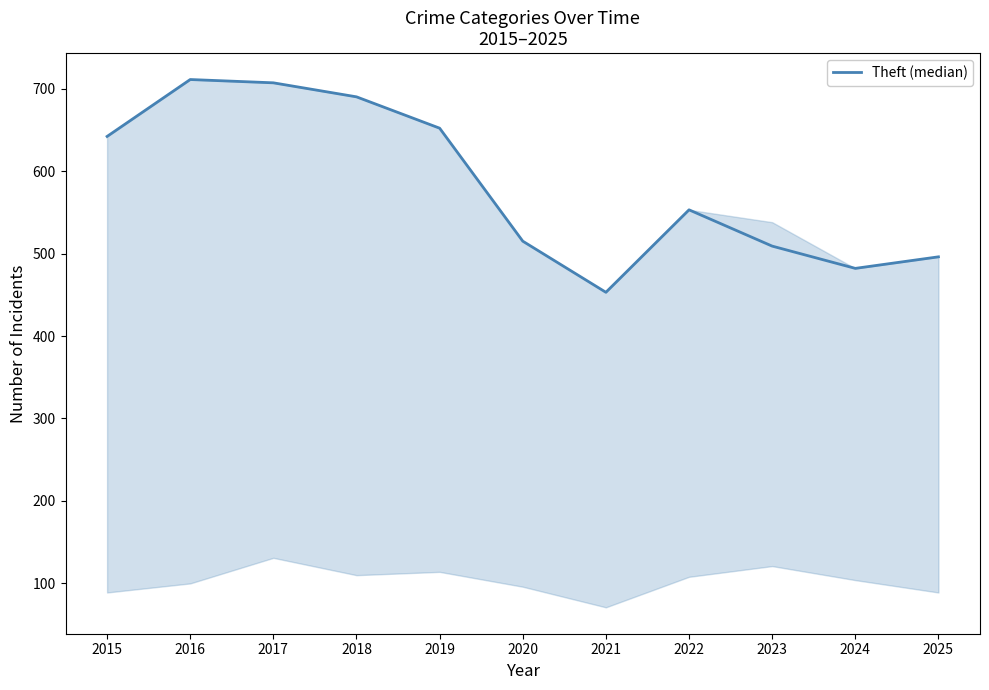

The value at 2016 is 1081. True or false?

False